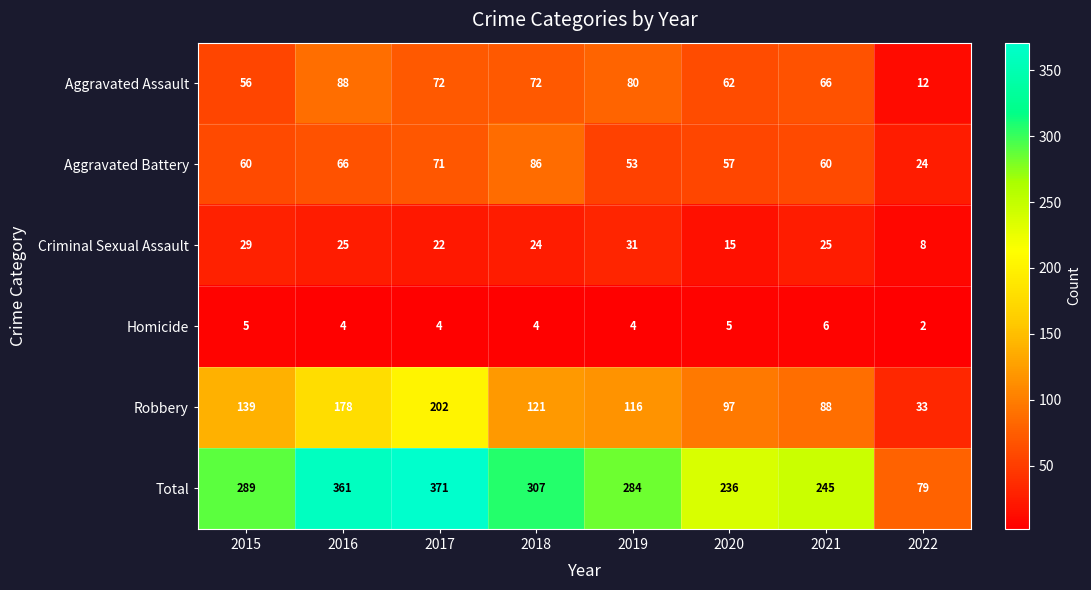

What is the minimum value shown in the chart?

2